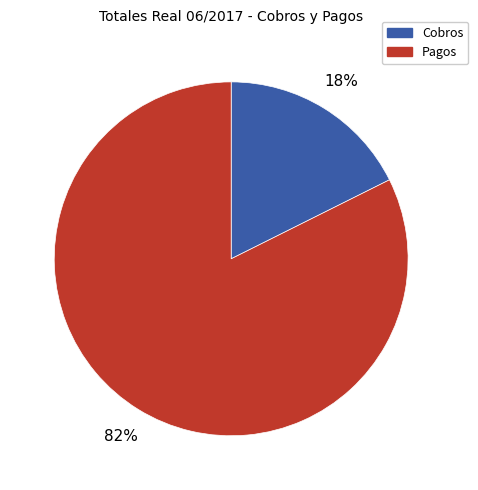

True or false: Pagos accounts for 82% of the total.

True